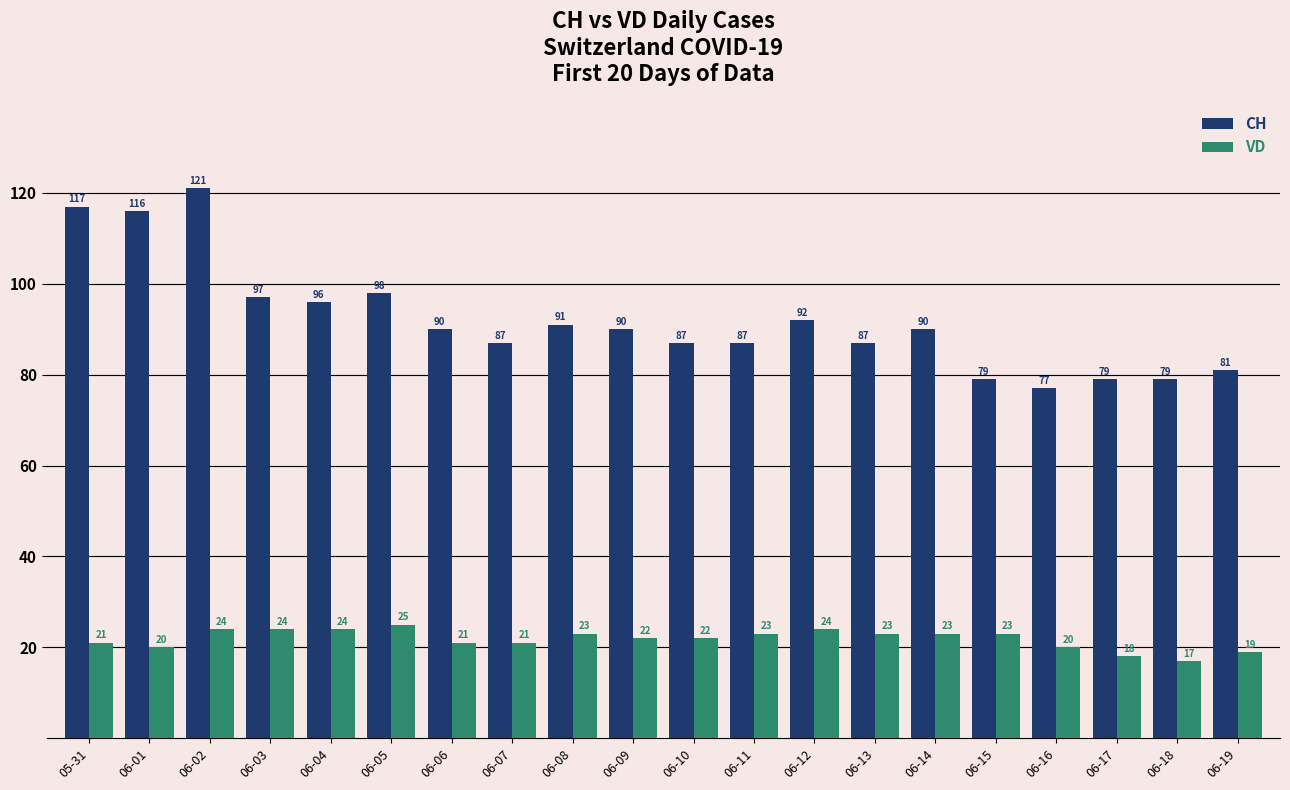

Reading left to right, list all the values displayed in this chart.

CH: 05-31=117	06-01=116	06-02=121	06-03=97	06-04=96	06-05=98	06-06=90	06-07=87	06-08=91	06-09=90	06-10=87	06-11=87	06-12=92	06-13=87	06-14=90	06-15=79	06-16=77	06-17=79	06-18=79	06-19=81
VD: 05-31=21	06-01=20	06-02=24	06-03=24	06-04=24	06-05=25	06-06=21	06-07=21	06-08=23	06-09=22	06-10=22	06-11=23	06-12=24	06-13=23	06-14=23	06-15=23	06-16=20	06-17=18	06-18=17	06-19=19